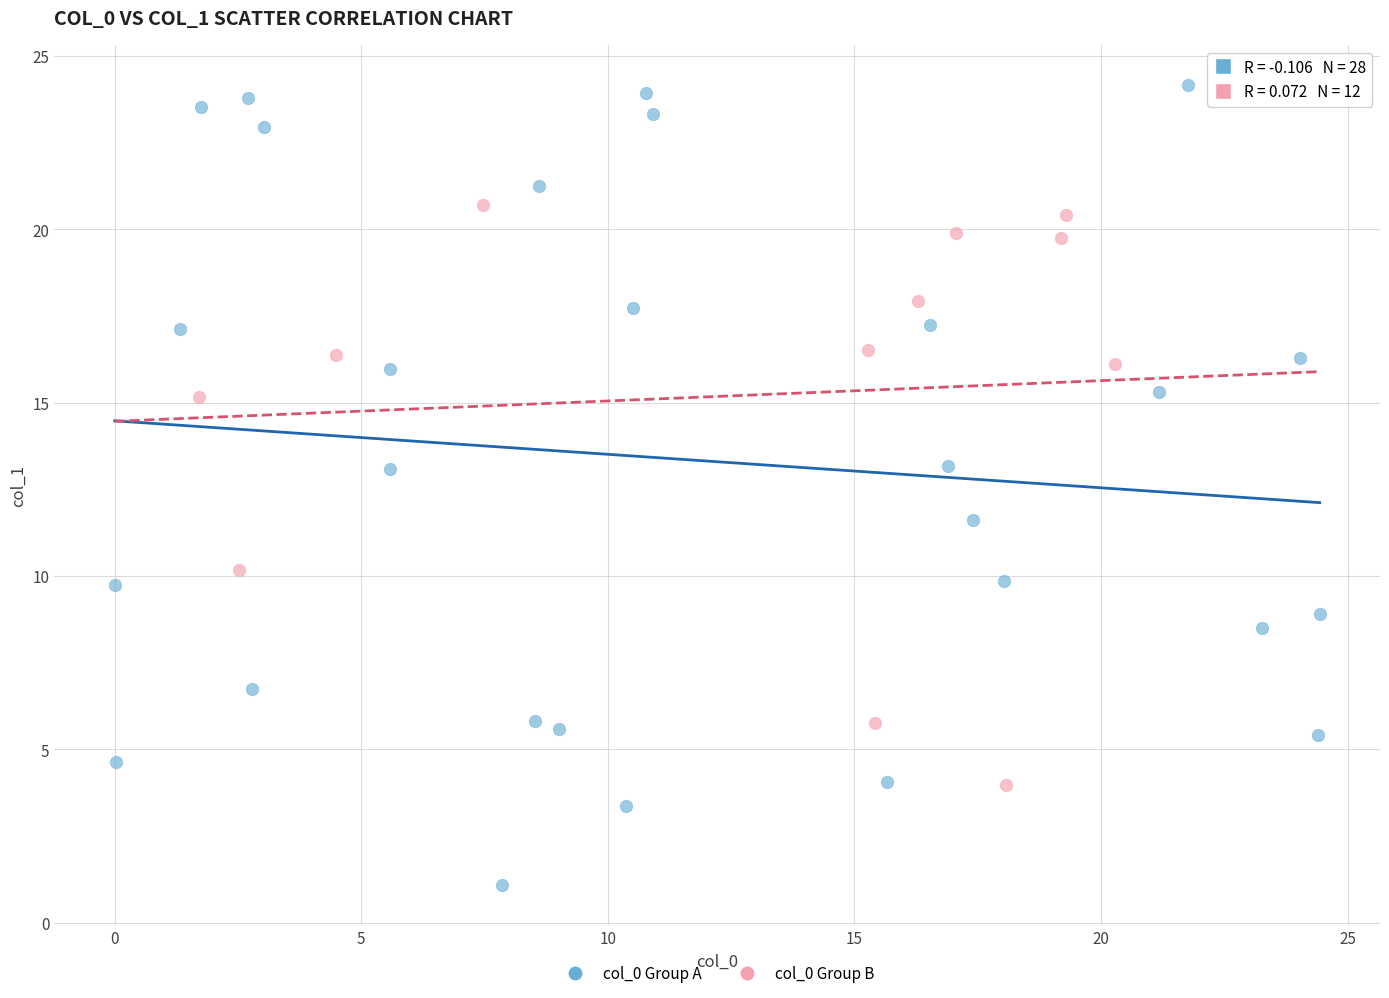

Which series has the widest spread of Y values?

col_0 Group A